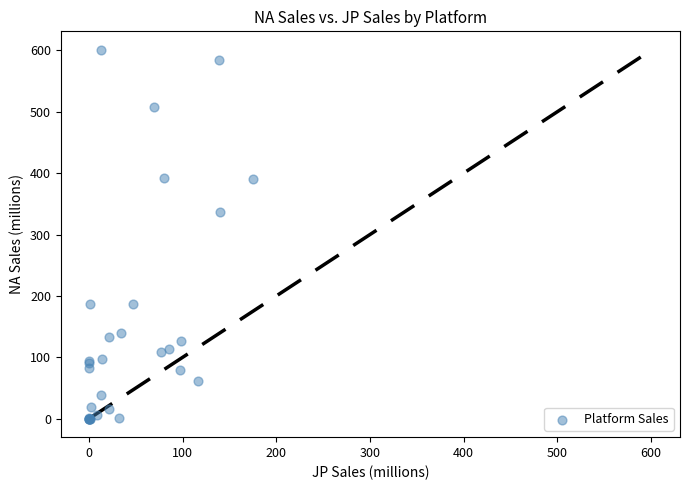

What Y value in the scatter plot is closest to 300?

336.5